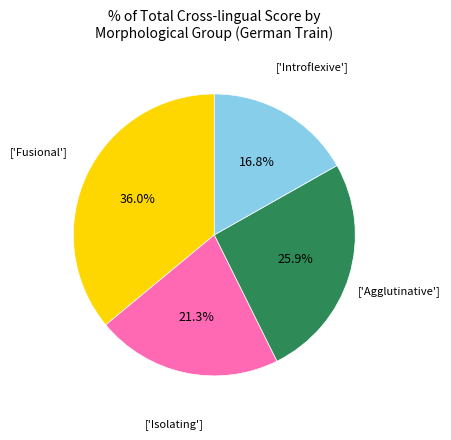

Is there a majority slice in this chart?

No